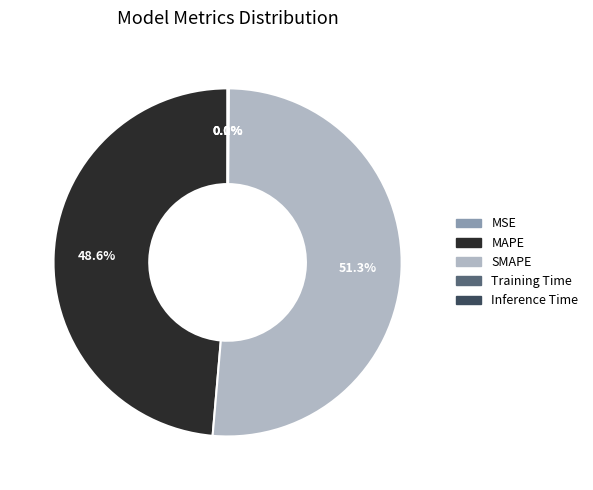

What percentage is the MAPE slice, to the nearest percent?

49%